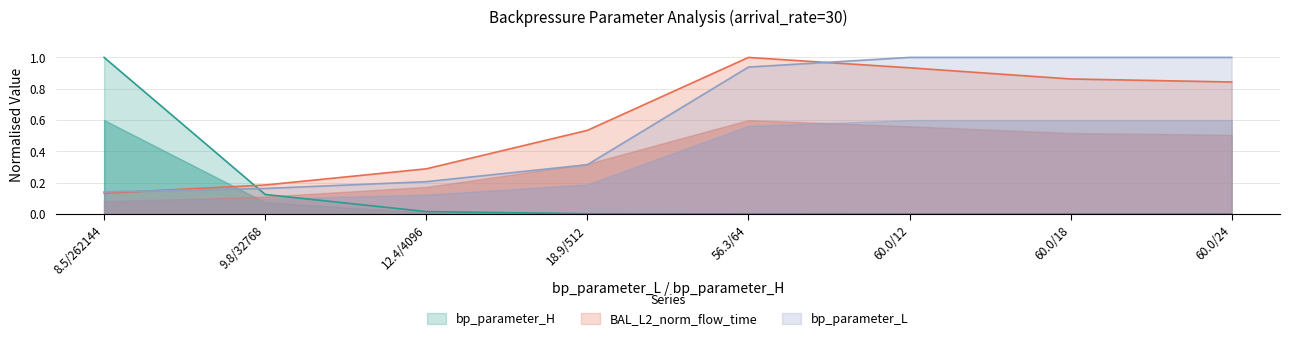

What is the value of the BAL_L2_norm_flow_time point at the 2nd from the left?

0.2